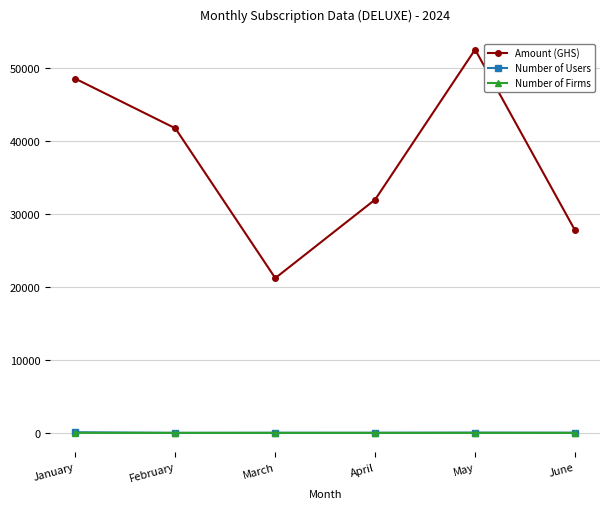

True or false: Amount (GHS) and Number of Users intersect in this chart.

False